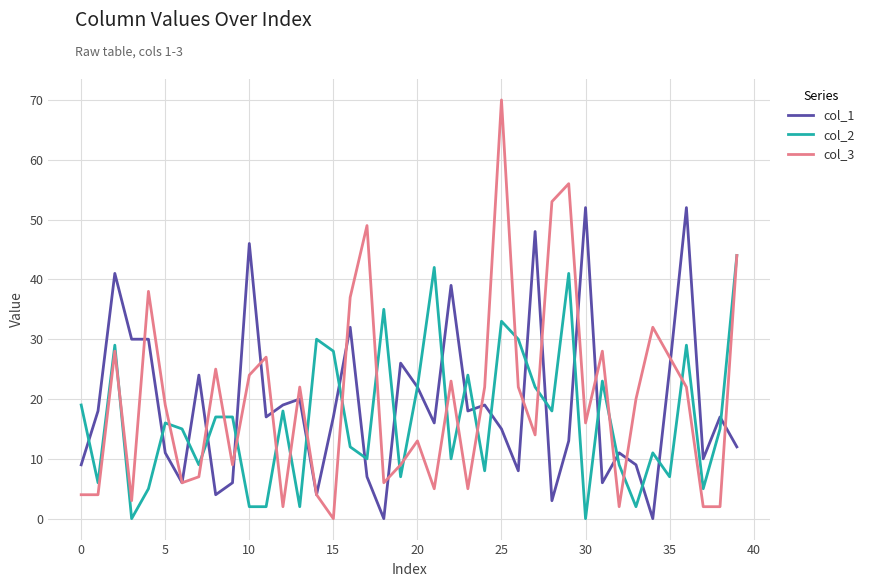

List the series in order of their peak value, lowest first.

col_2, col_1, col_3